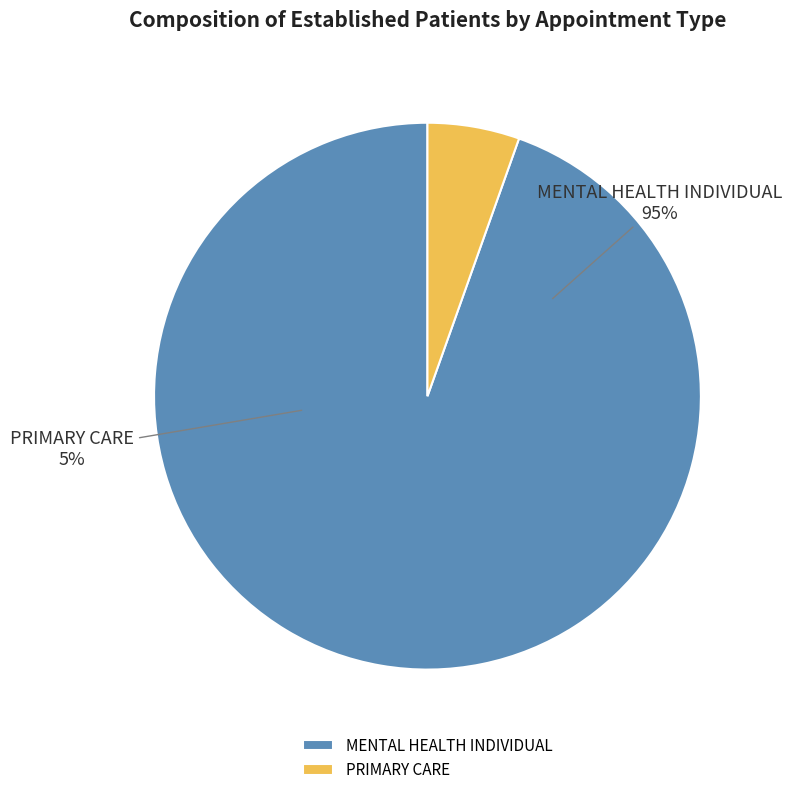

Rank the categories by value from highest to lowest.

MENTAL HEALTH INDIVIDUAL, PRIMARY CARE